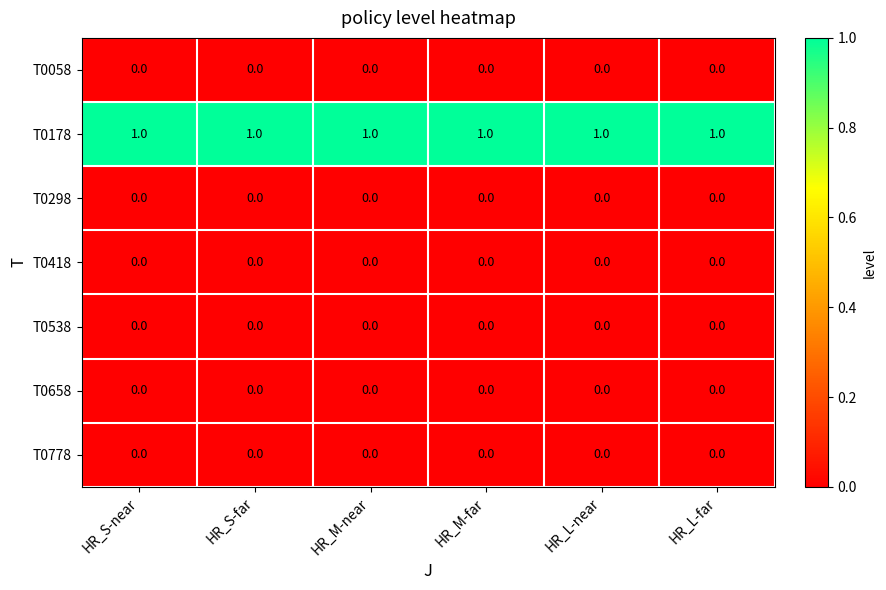

Which series has the largest total across all categories?

T0178